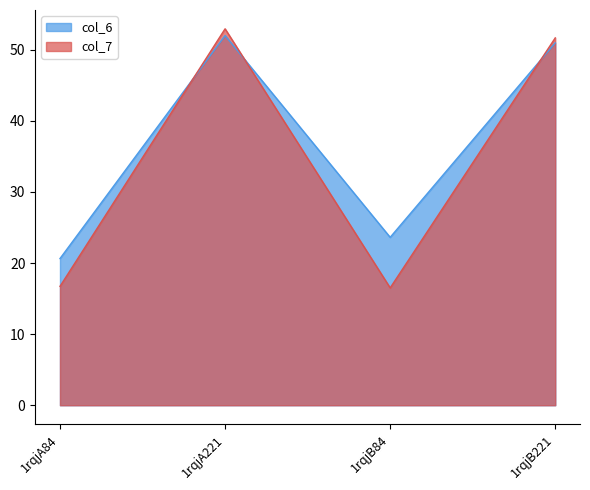

What is the greatest value displayed?

53.0